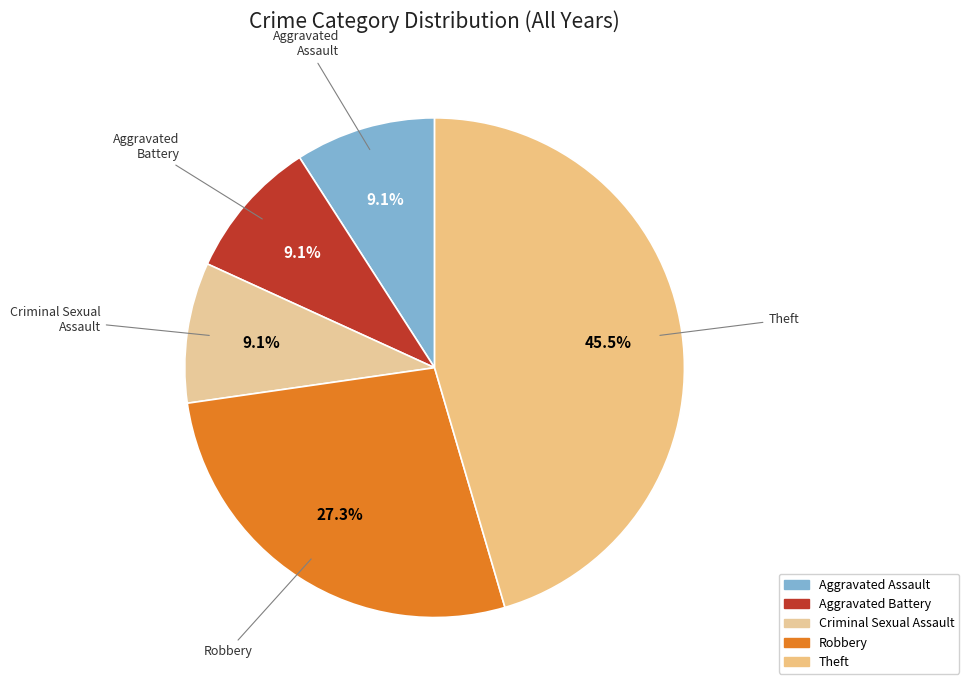

Which slice is the largest?

Theft